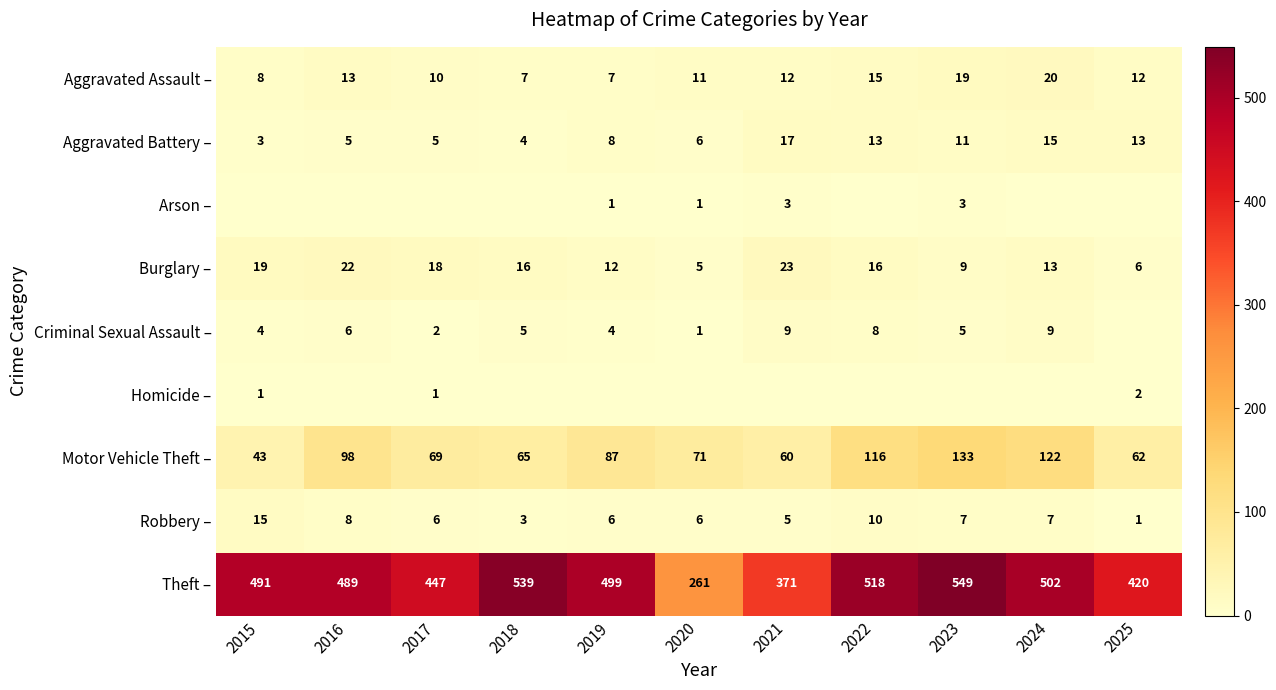

At which label does Robbery – first exceed 6?

2015